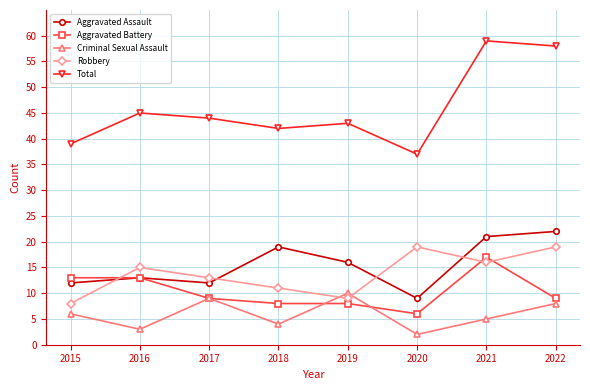

What value does the Total series have at 2022?

58